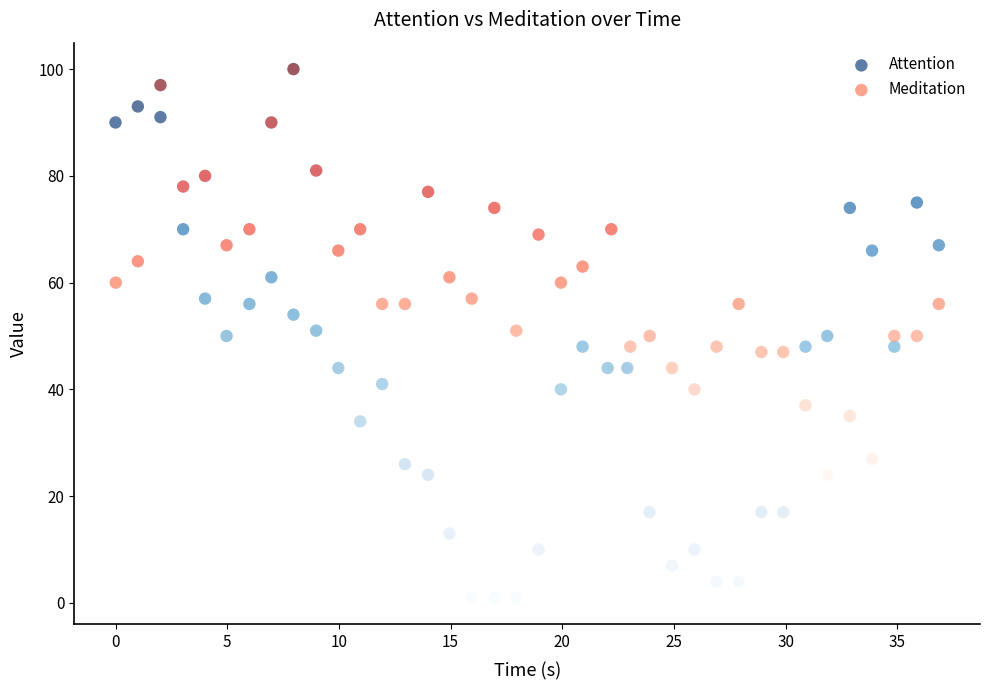

Which series reaches the minimum Y coordinate?

Attention